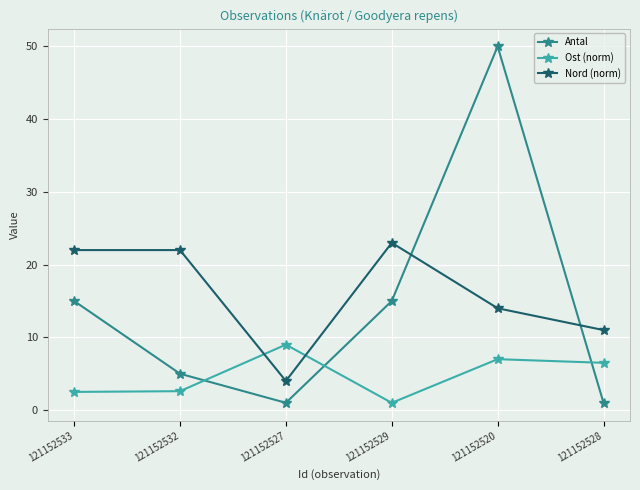

How many lines are shown in the chart?

3